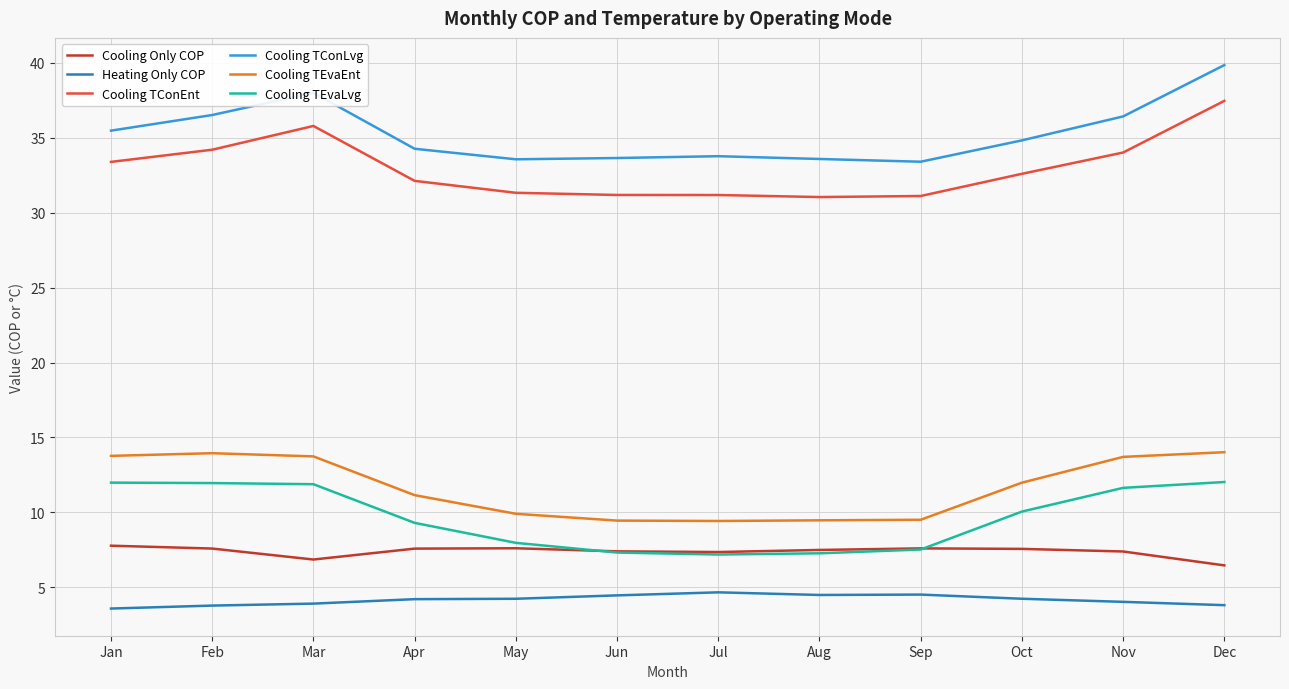

At how many categories does at least one series exceed 30?

12